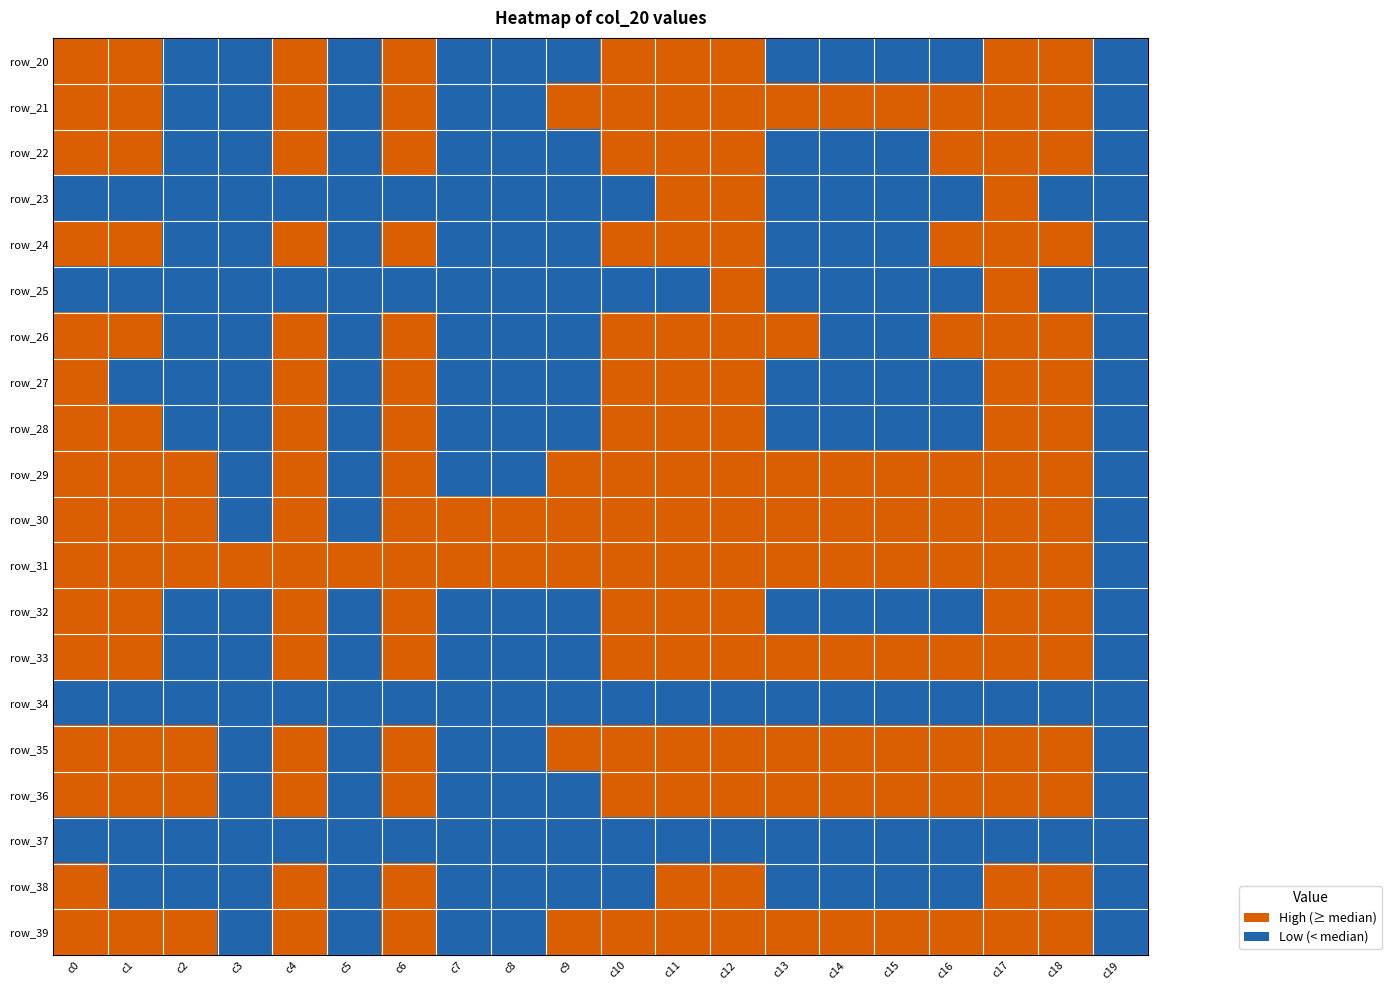

At which category is the sum across all series the highest?

c12